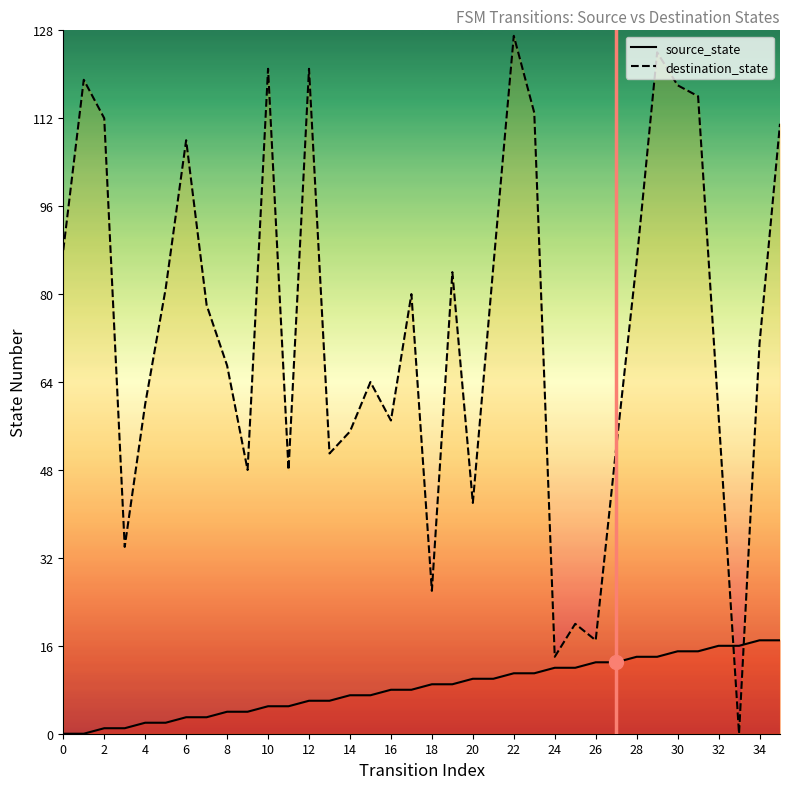

True or false: destination_state has more than 1 interior local peaks.

True